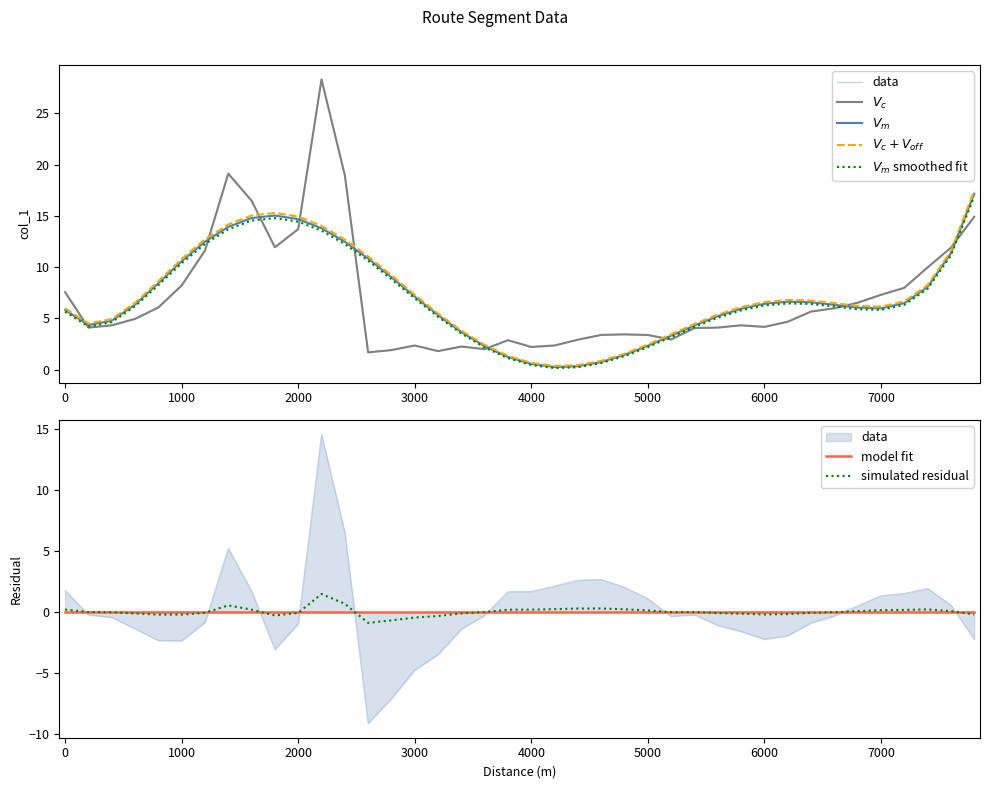

True or false: simulated residual has a value of -0.5 at 3000.

True